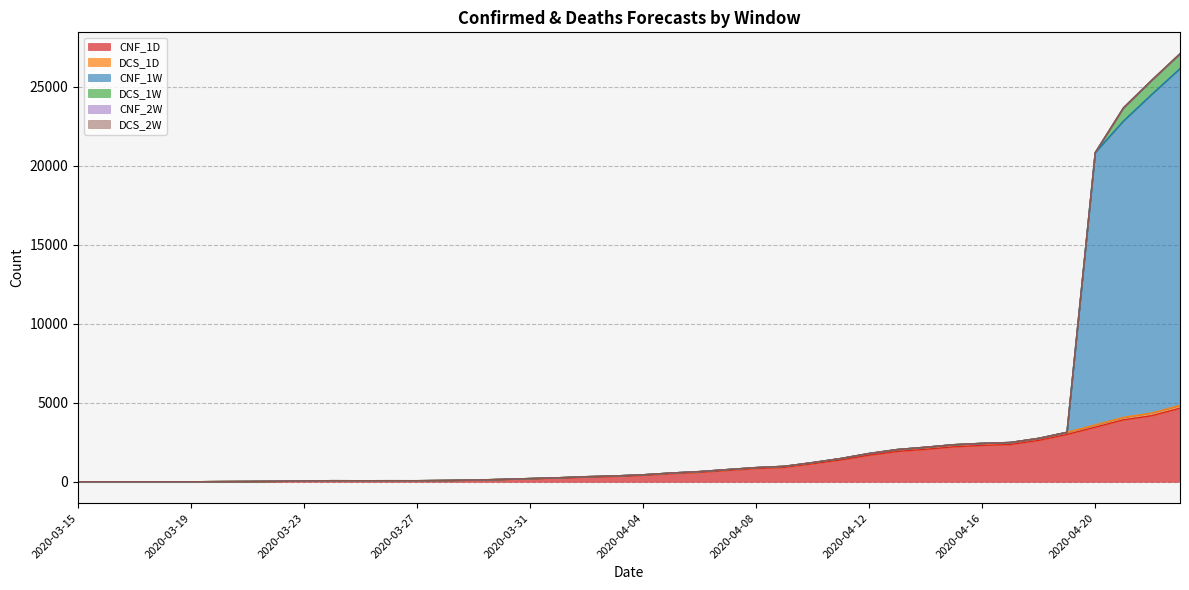

List the series in order of their peak value, highest first.

CNF_1W, CNF_1D, DCS_1W, DCS_1D, CNF_2W, DCS_2W